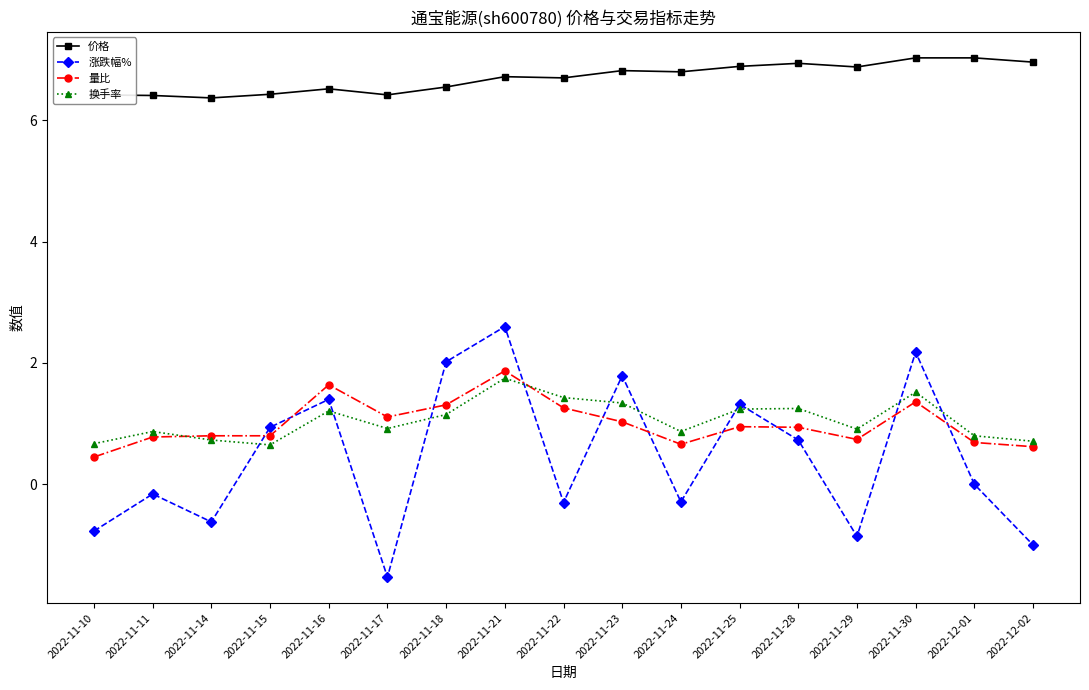

Which series has the largest total across all categories?

价格